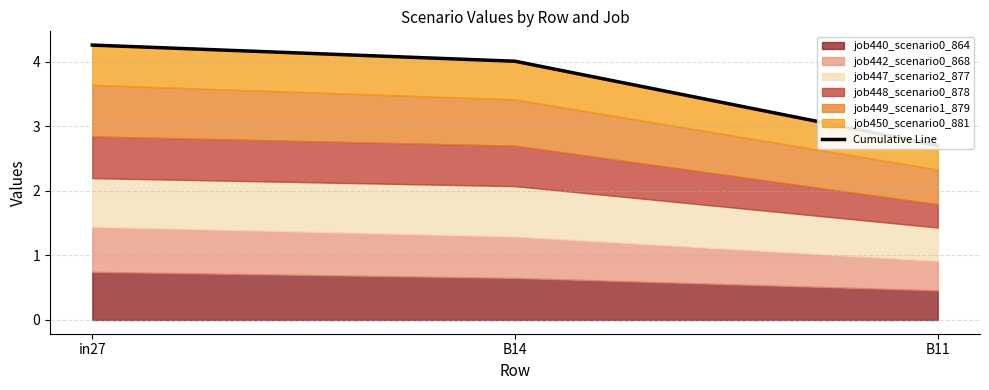

At which label is the value closest to 3?

B11